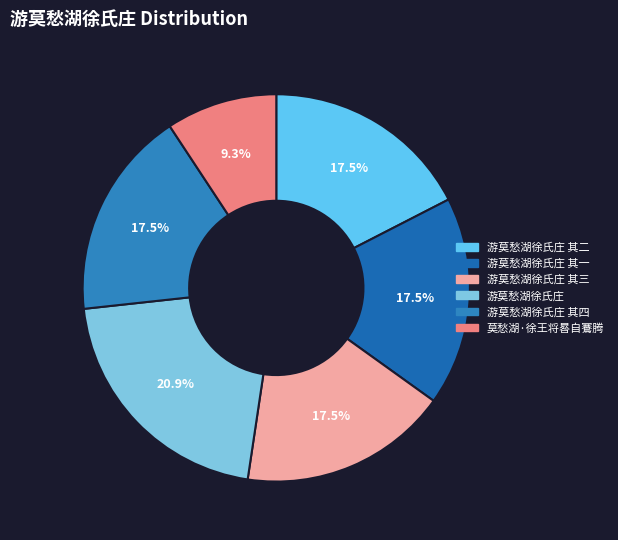

Count the number of slices in the pie.

6